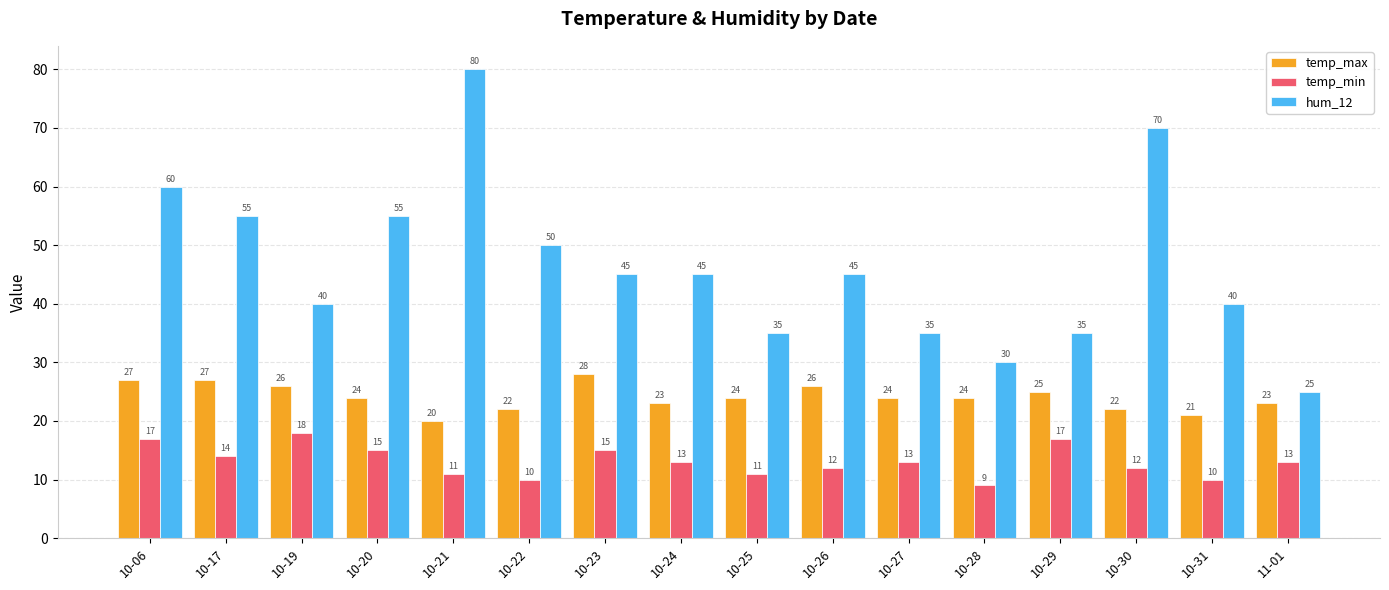

Which series has the largest range (max minus min)?

hum_12